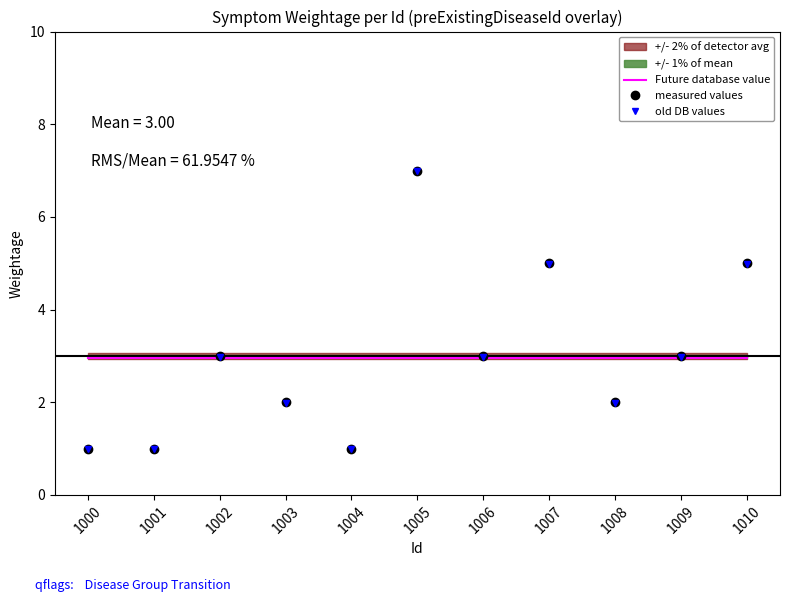

List the series in order of their overall mean, highest first.

measured values, old DB values, Future database value